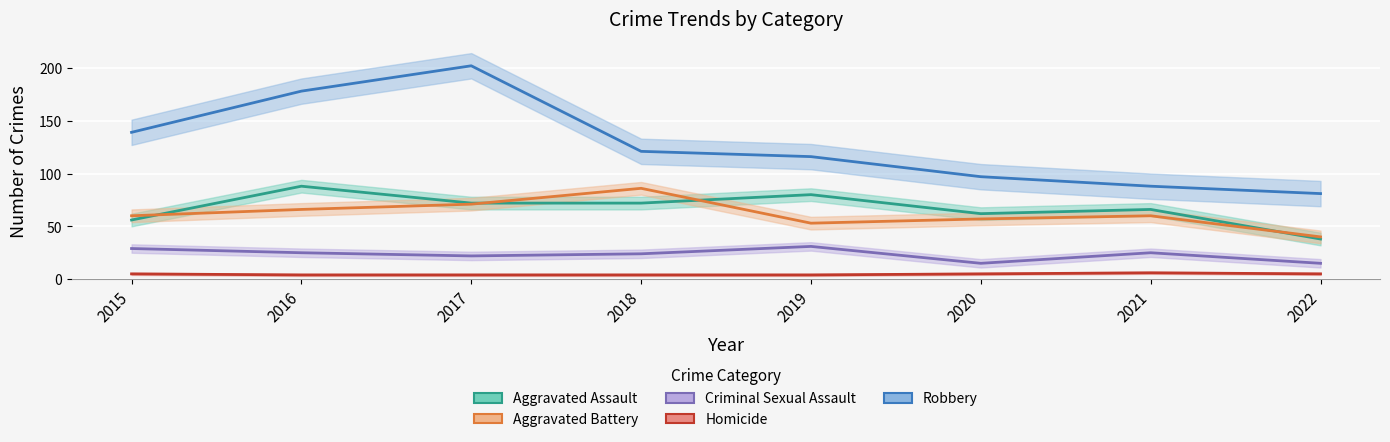

At how many categories does at least one series exceed 179?

1